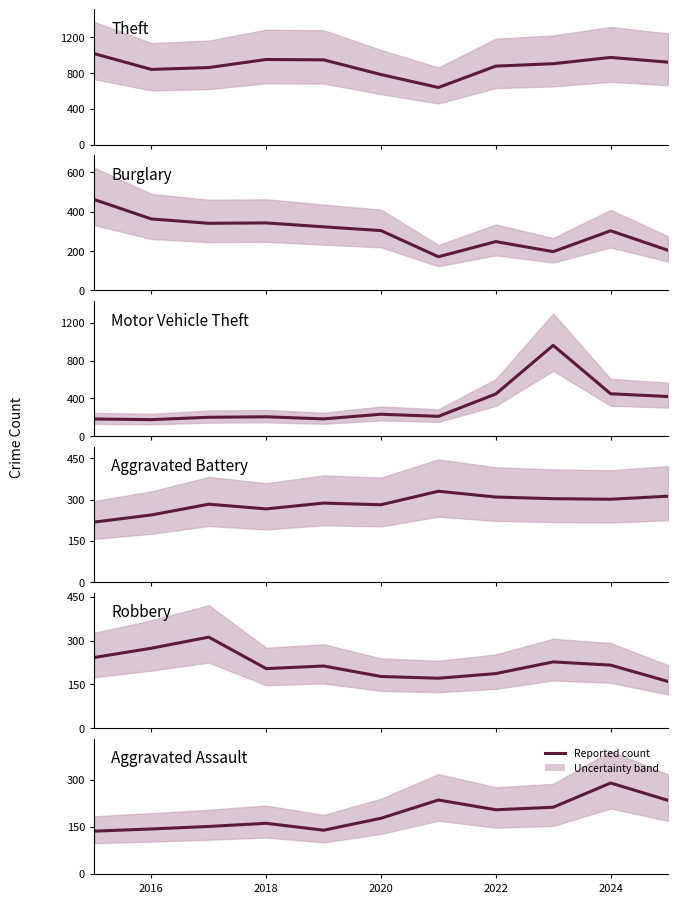

What is the smallest value displayed?

136